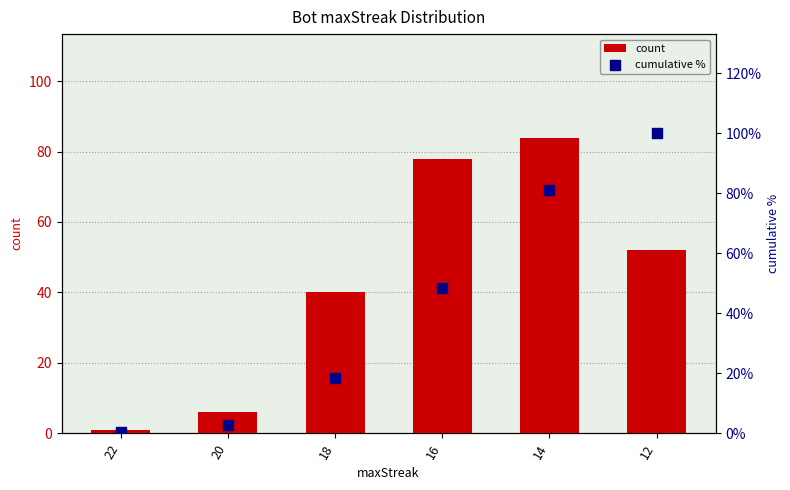

Which series reaches the maximum Y coordinate?

cumulative %